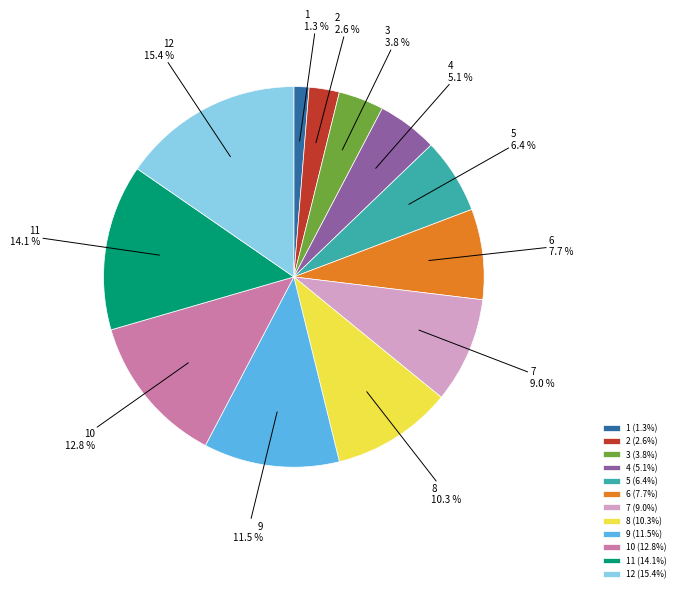

Combined, do 5 and 12 account for over 50%?

No